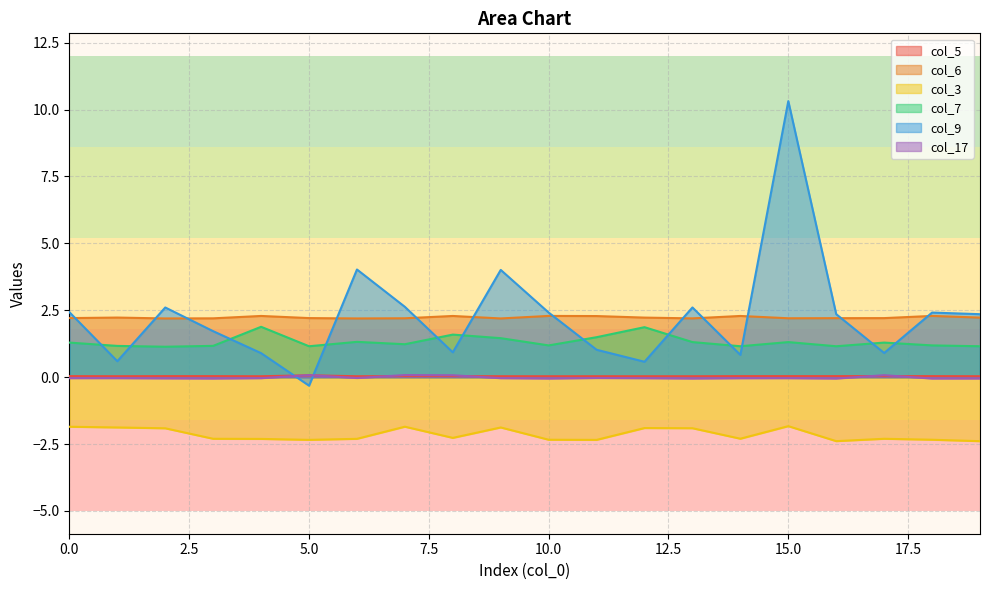

True or false: col_17 and col_7 cross at least once.

False